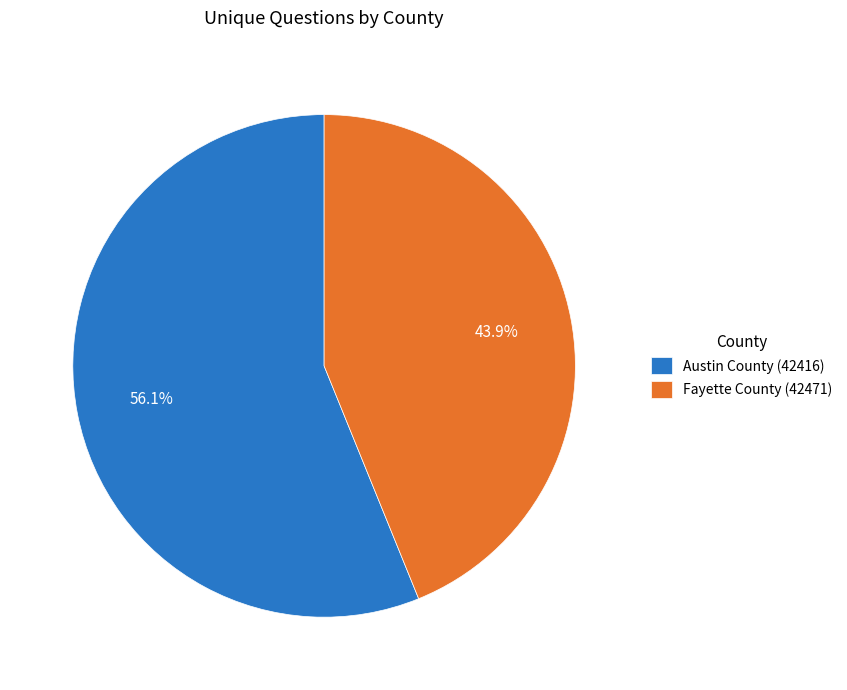

Is it true that Fayette County (42471) is 44% of the pie?

True